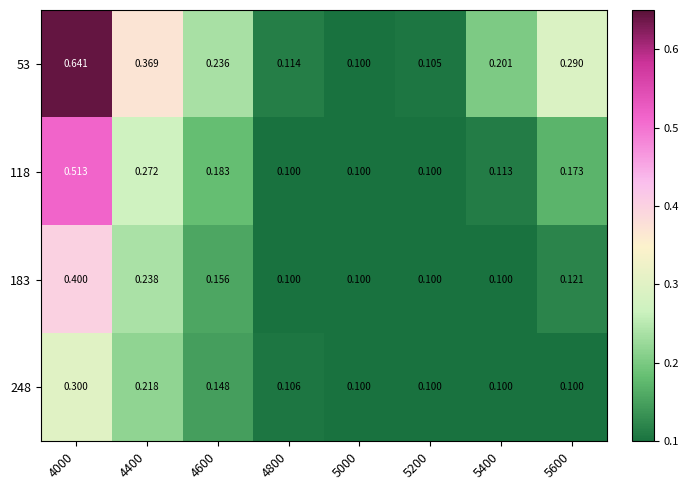

Is the value of 118 at 4600 greater than the value of 53 at 5600?

No